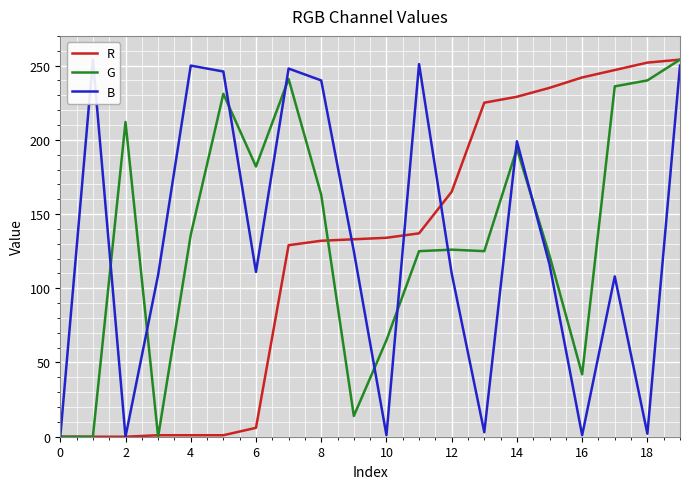

The value of G at 2 is 104. True or false?

False